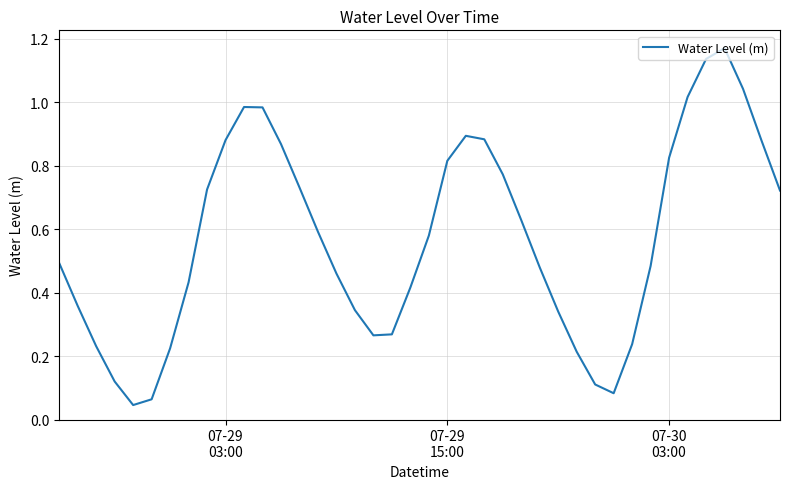

What is the value of the 28th point from the left?

0.3